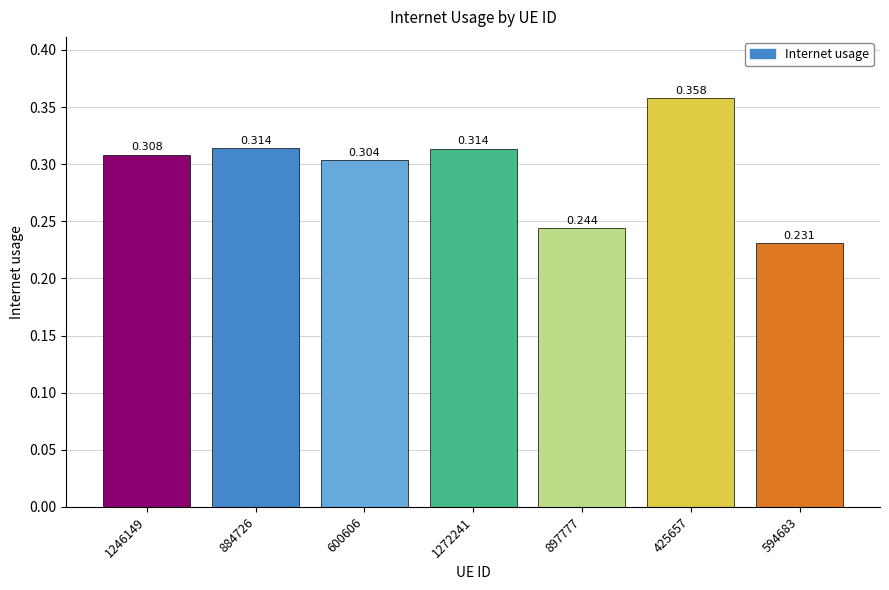

What is the label of the 3rd bar from the left?

600606